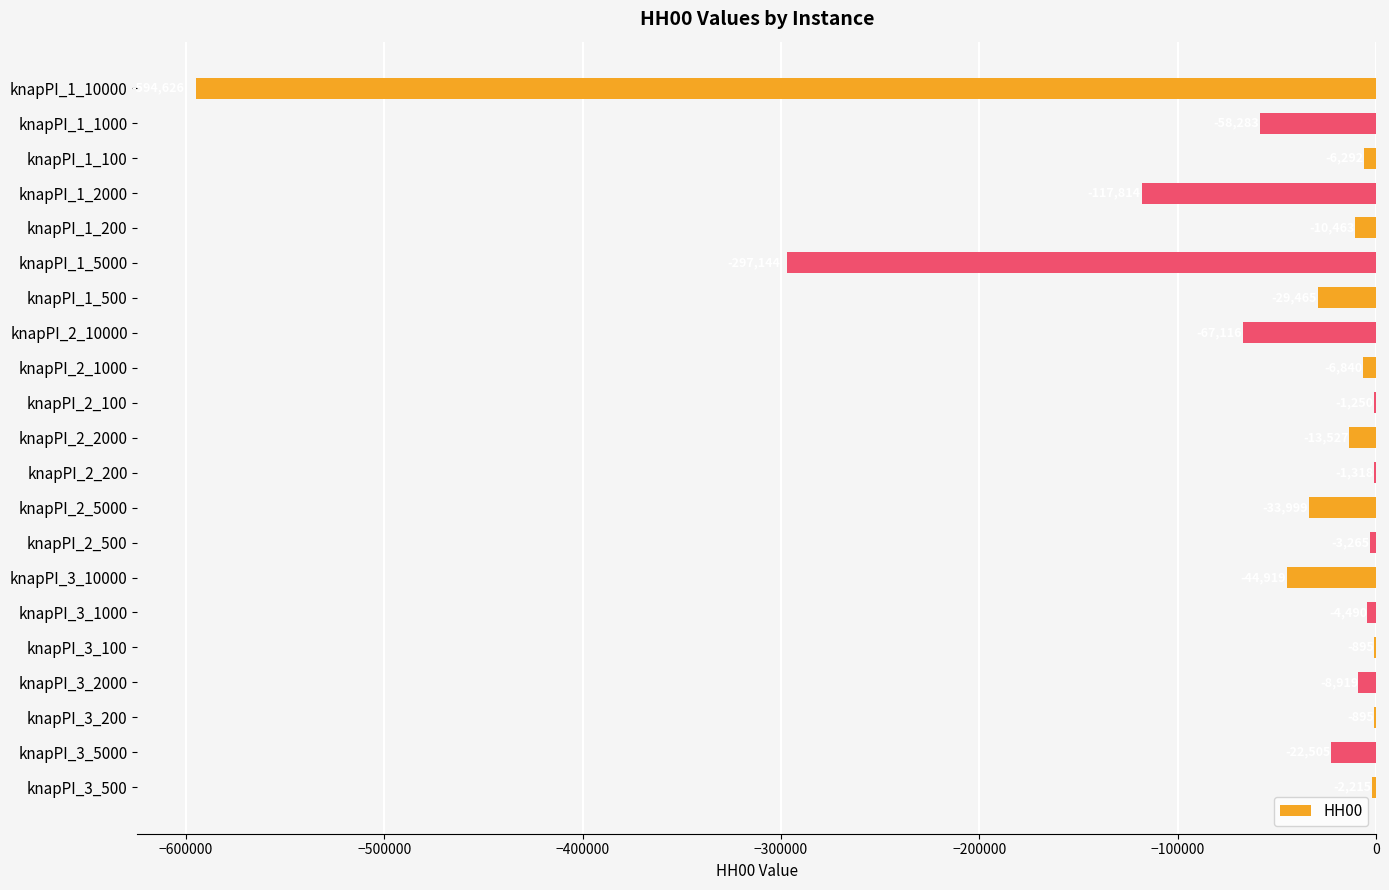

The chart shows a value of -594626 at knapPI_1_10000. True or false?

True